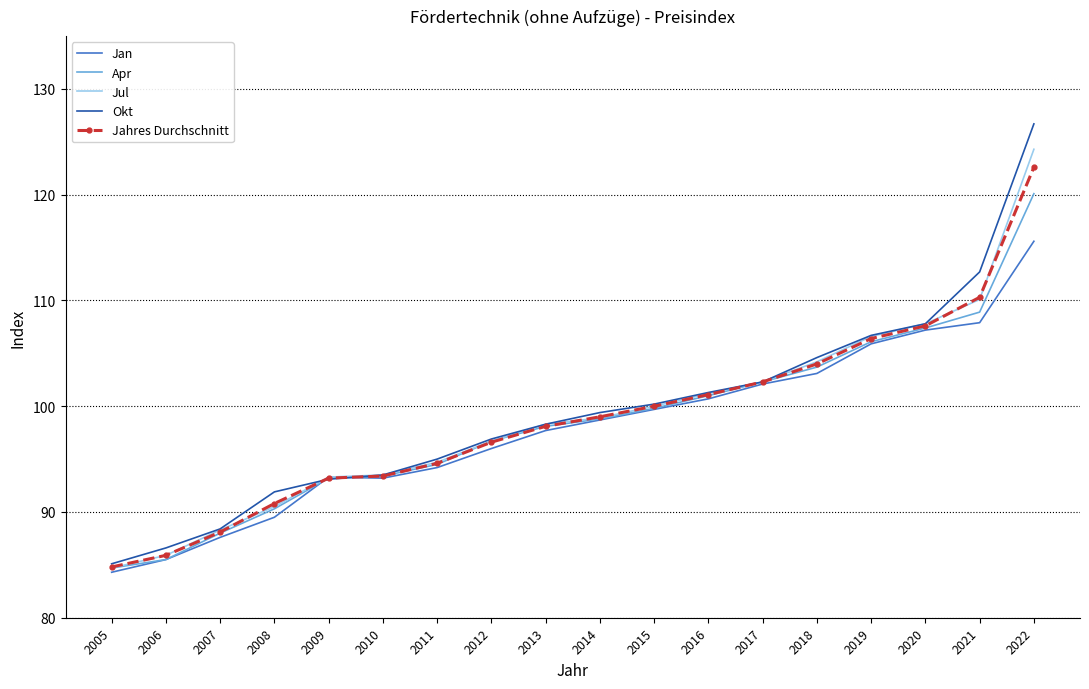

Is it true that Jan equals 85.5 at 2006?

True